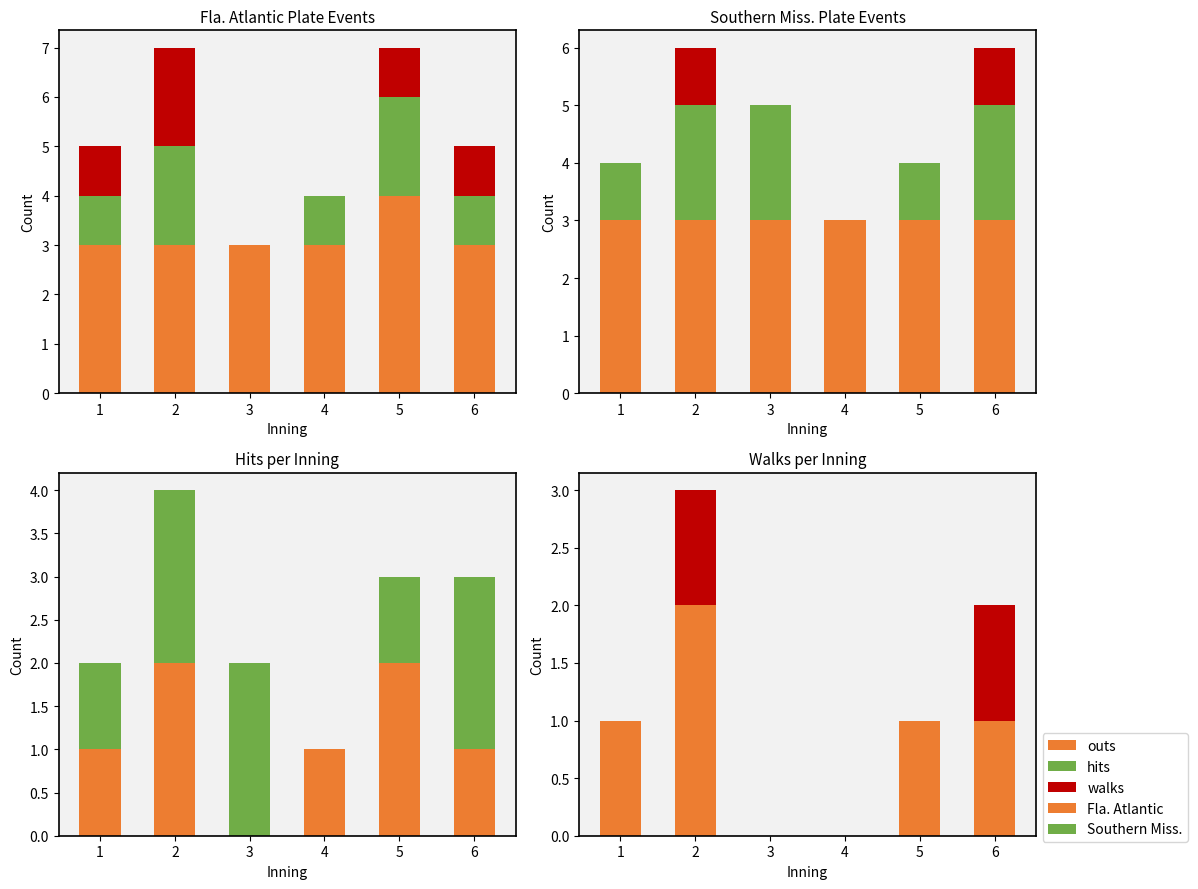

Which has a higher value, 1 or 4?

1